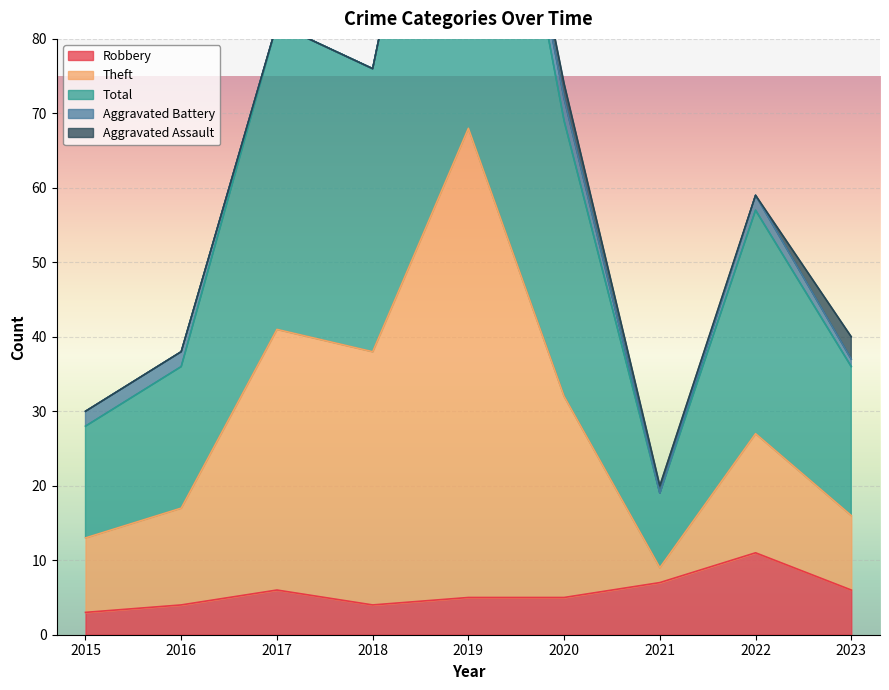

What is the sum of all Total values?

557